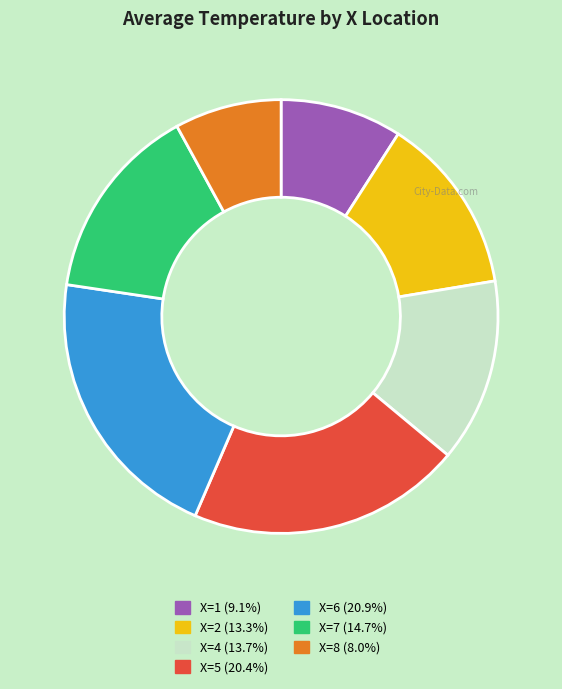

Is there a majority slice in this chart?

No